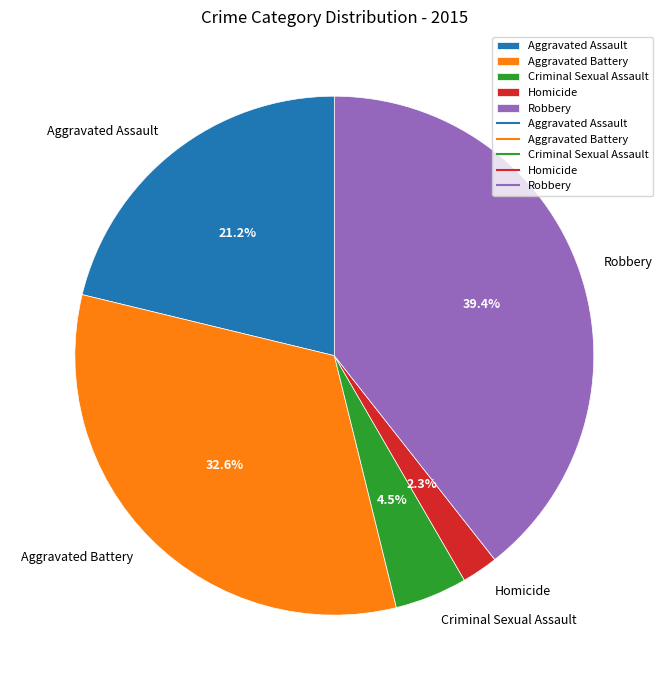

How many segments does this pie chart have?

5